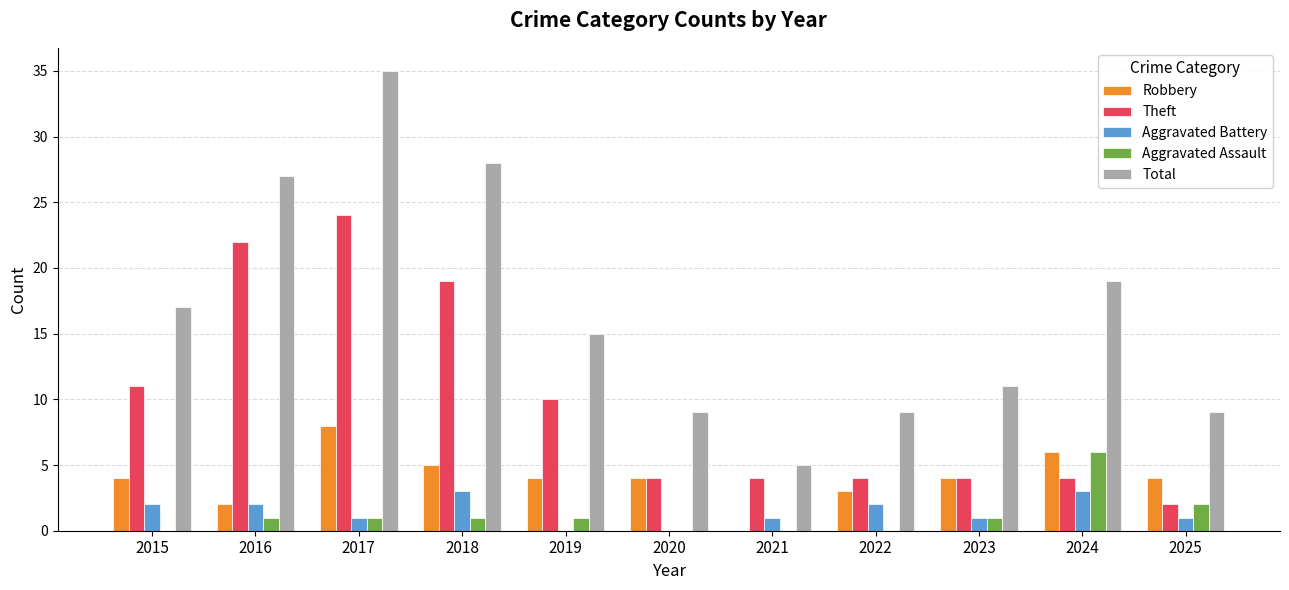

Does the chart contain stacked bars?

No